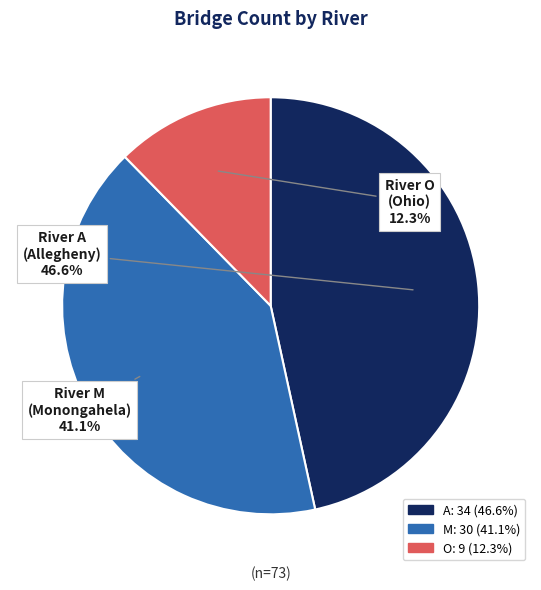

Is it true that A is 37% of the pie?

False